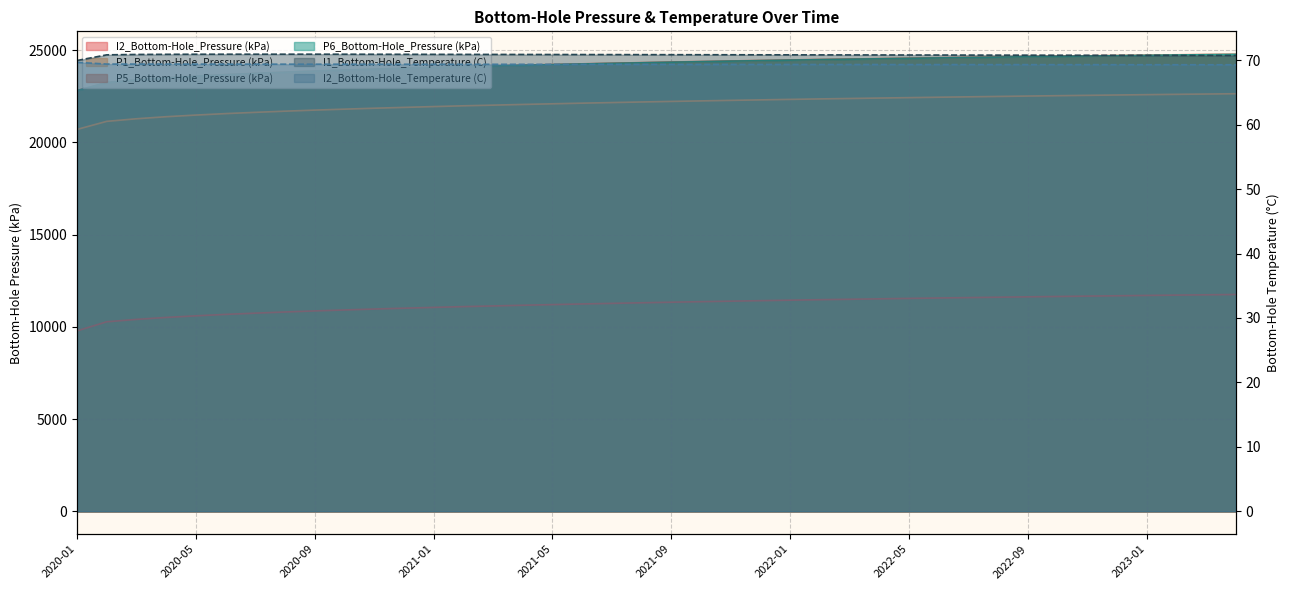

The P5_Bottom-Hole_Pressure (kPa) series shows 24782.0 at 2023-04. True or false?

True